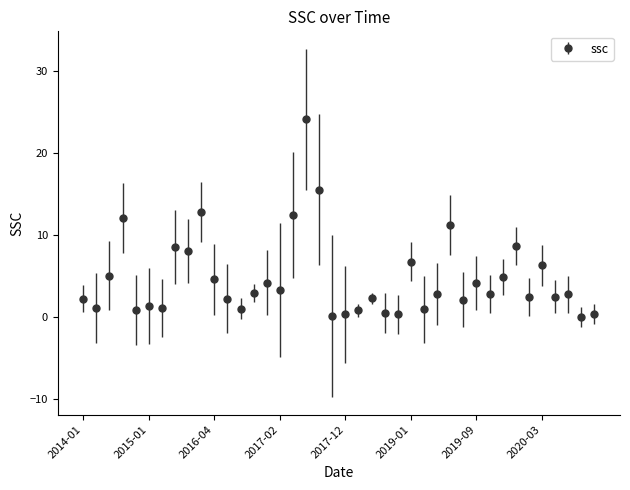

True or false: the data has more than 0 interior local peaks.

True